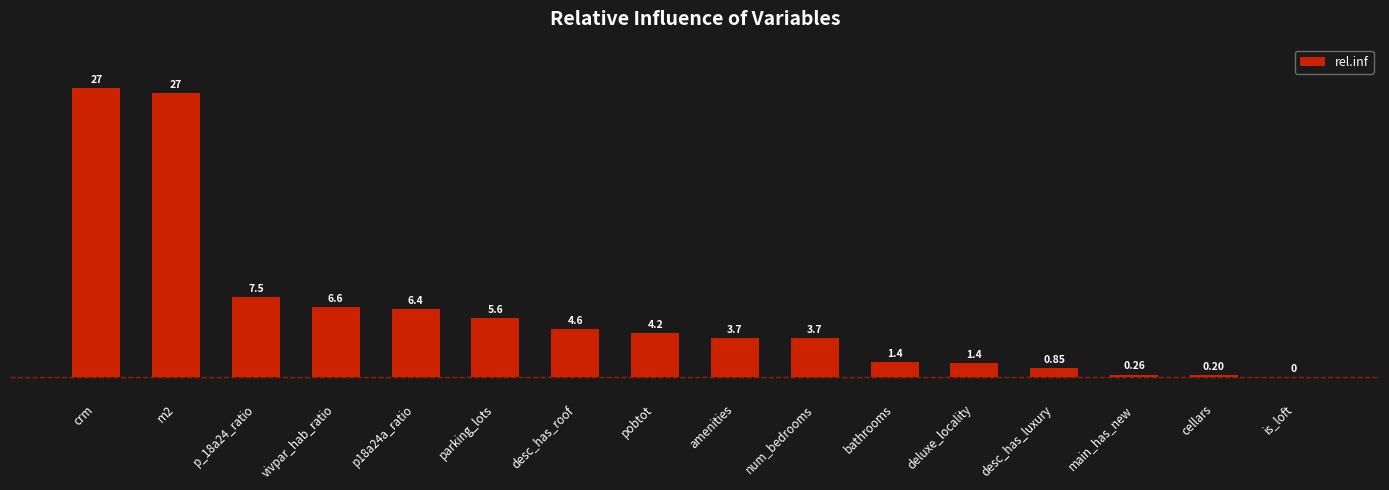

How many data points are above 4?

8